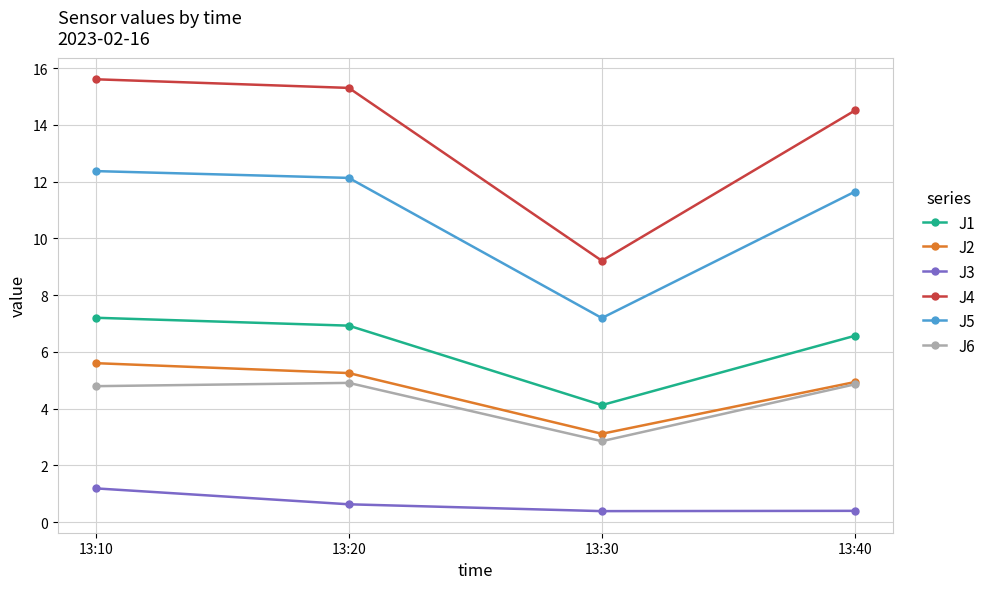

What is the difference between the J6 values at 13:30 and 13:40?

2.0